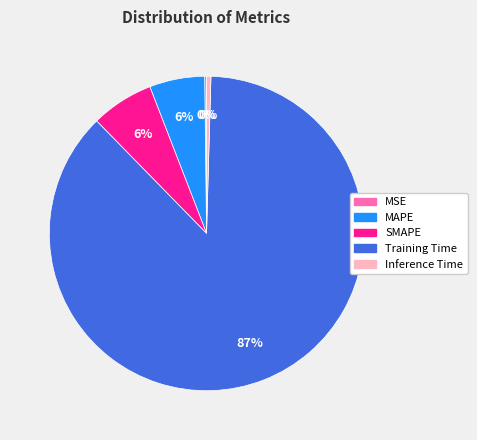

To the nearest percent, what is the combined percentage of SMAPE and Training Time?

94%